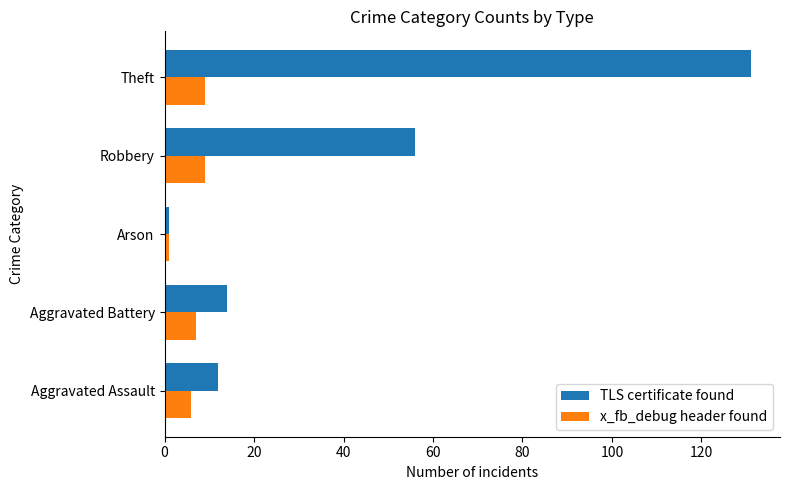

Where is TLS certificate found nearest to the value 66?

Robbery